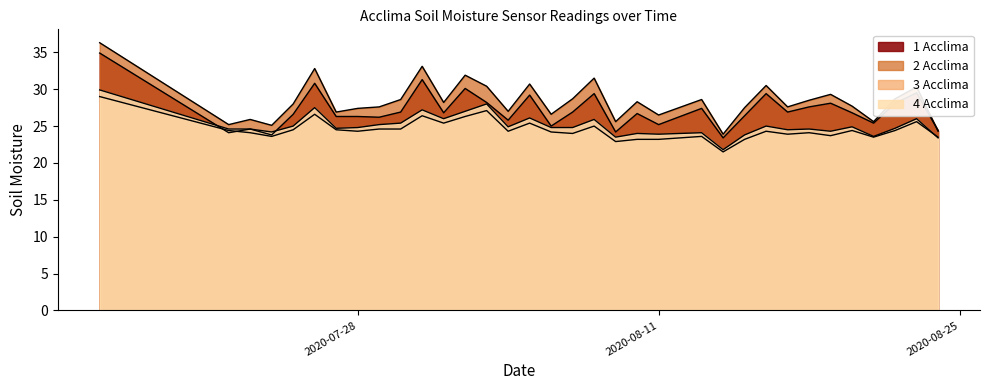

How many lines are shown in the chart?

4